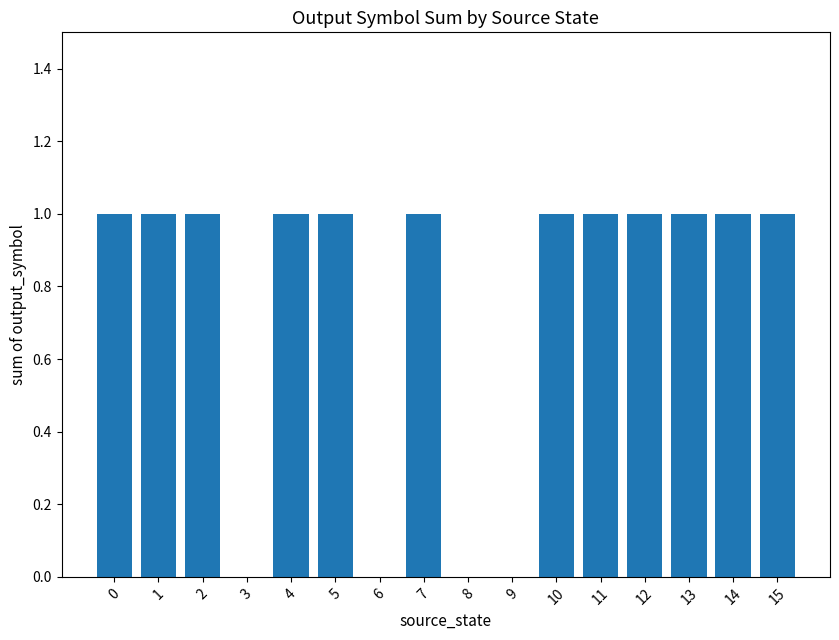

How many values are between 1 and 2?

12